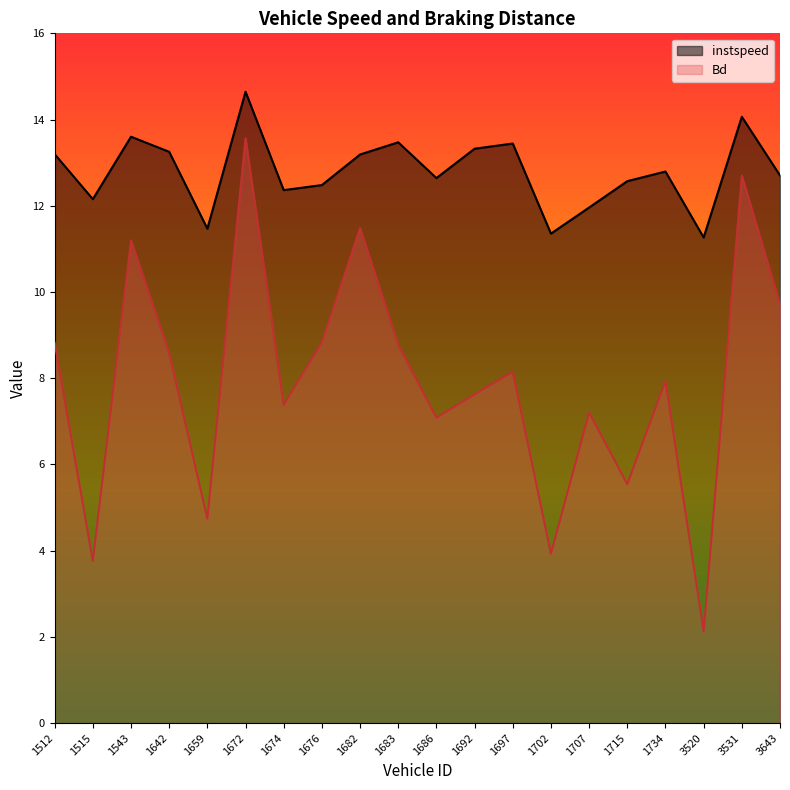

Reading left to right, list all the values displayed in this chart.

instspeed: 1512=13.2	1515=12.2	1543=13.6	1642=13.3	1659=11.5	1672=14.6	1674=12.4	1676=12.5	1682=13.2	1683=13.5	1686=12.6	1692=13.3	1697=13.4	1702=11.4	1707=12.0	1715=12.6	1734=12.8	3520=11.3	3531=14.1	3643=12.7
Bd: 1512=8.8	1515=3.8	1543=11.2	1642=8.6	1659=4.7	1672=13.6	1674=7.4	1676=8.8	1682=11.5	1683=8.8	1686=7.1	1692=7.6	1697=8.1	1702=3.9	1707=7.2	1715=5.5	1734=7.9	3520=2.1	3531=12.7	3643=9.7